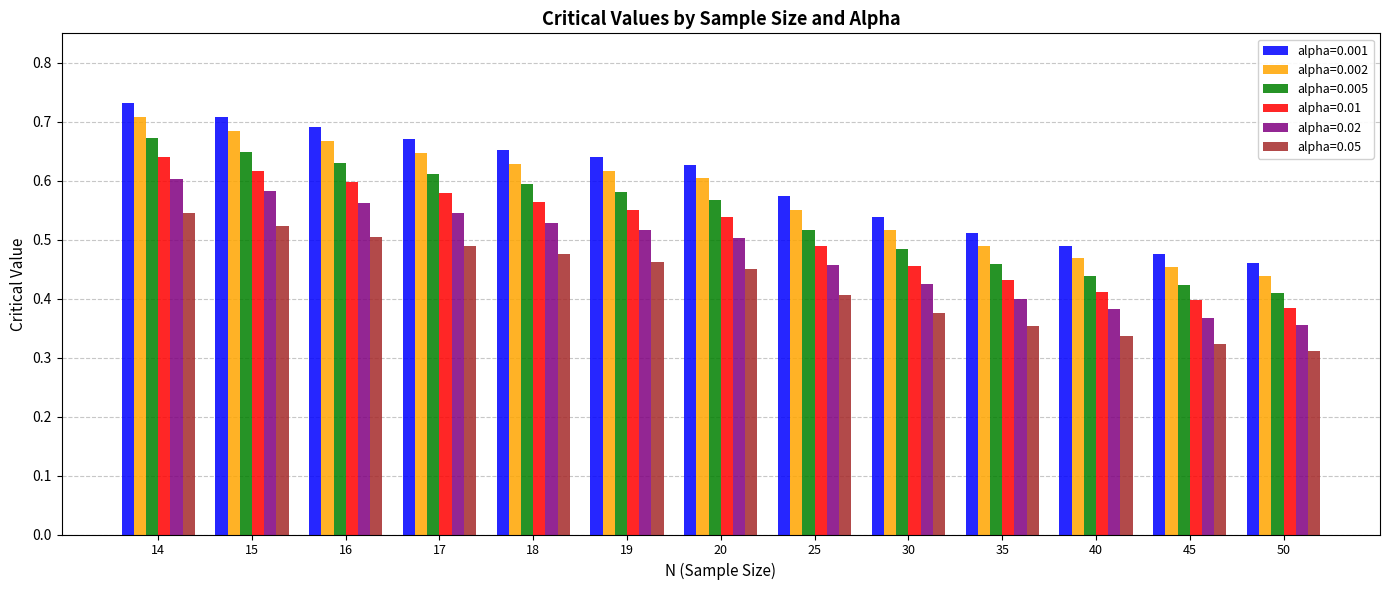

What are all the series names shown in the legend?

alpha=0.001, alpha=0.002, alpha=0.005, alpha=0.01, alpha=0.02, alpha=0.05